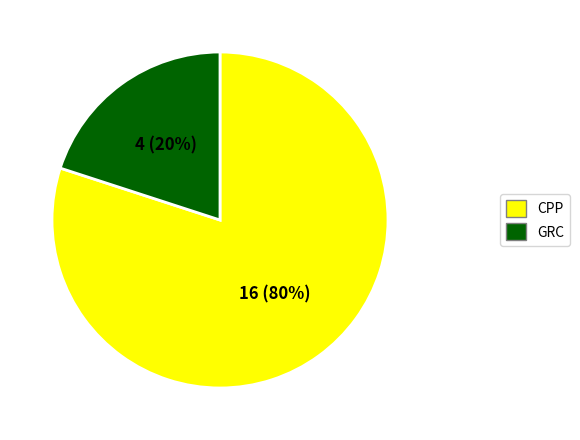

Is there any slice that represents more than half of the pie?

Yes